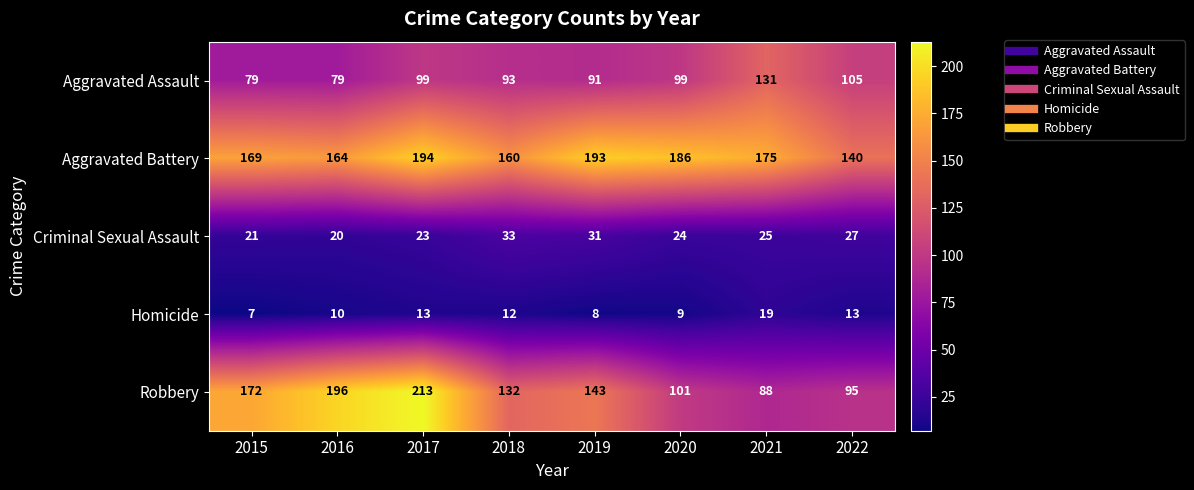

Which category has the highest value across all series?

2017